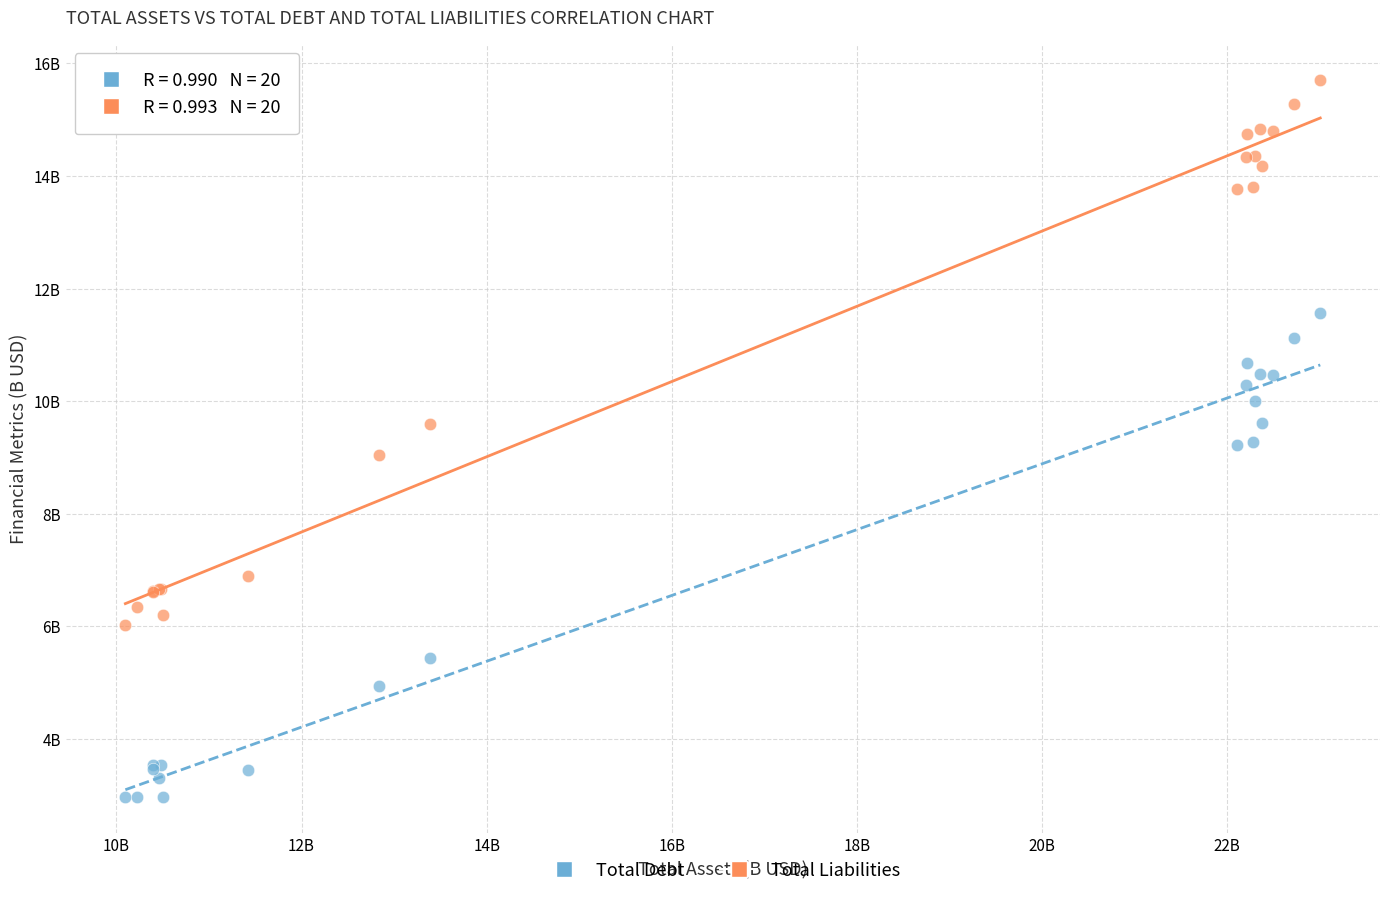

What are all the series names shown in the legend?

Total Debt, Total Liabilities